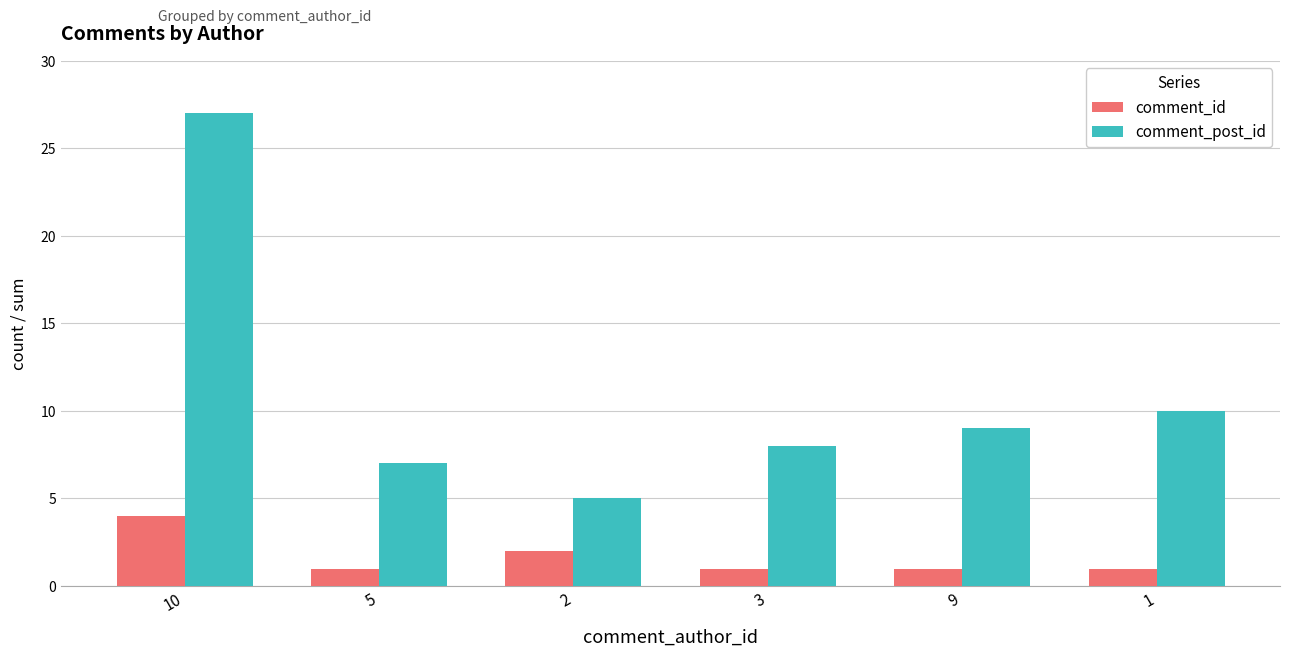

Rank the series by their average value, from lowest to highest.

comment_id, comment_post_id